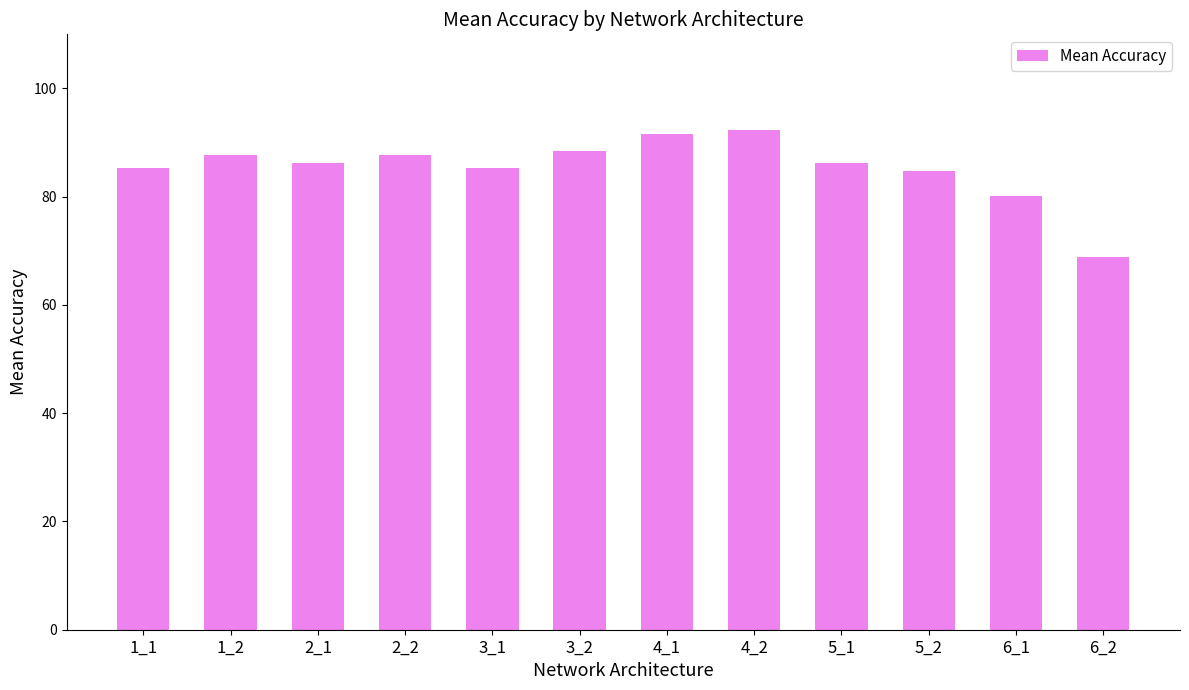

At which label does the data first exceed 86?

1_2